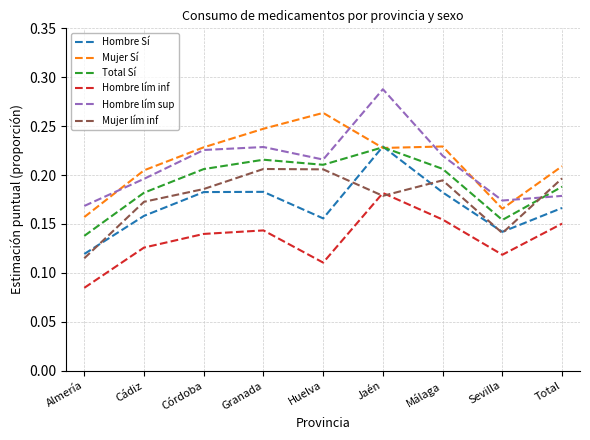

Where is Hombre lím inf nearest to the value 0?

Almería